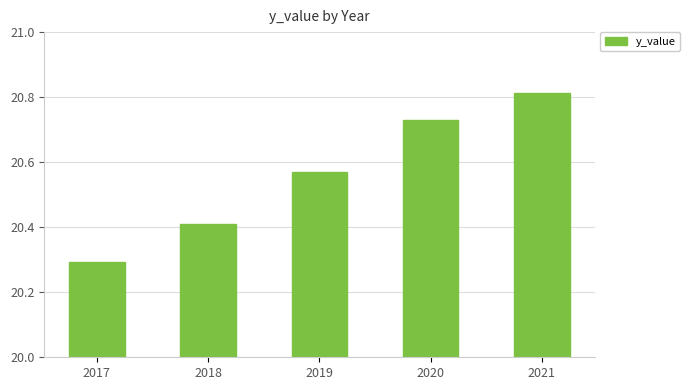

What is the change in value from 2018 to 2020?

+0.3